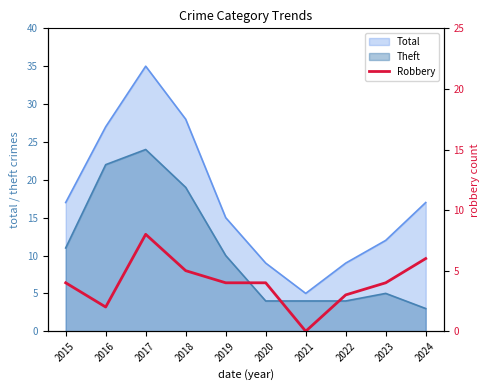

Is it true that Theft equals 4 at 2022?

True